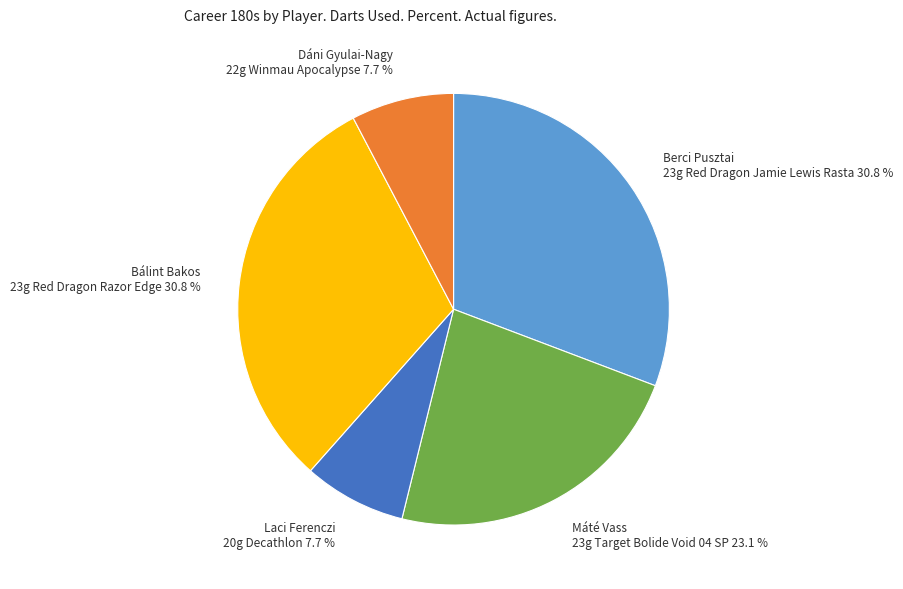

Is there any slice that represents more than half of the pie?

No